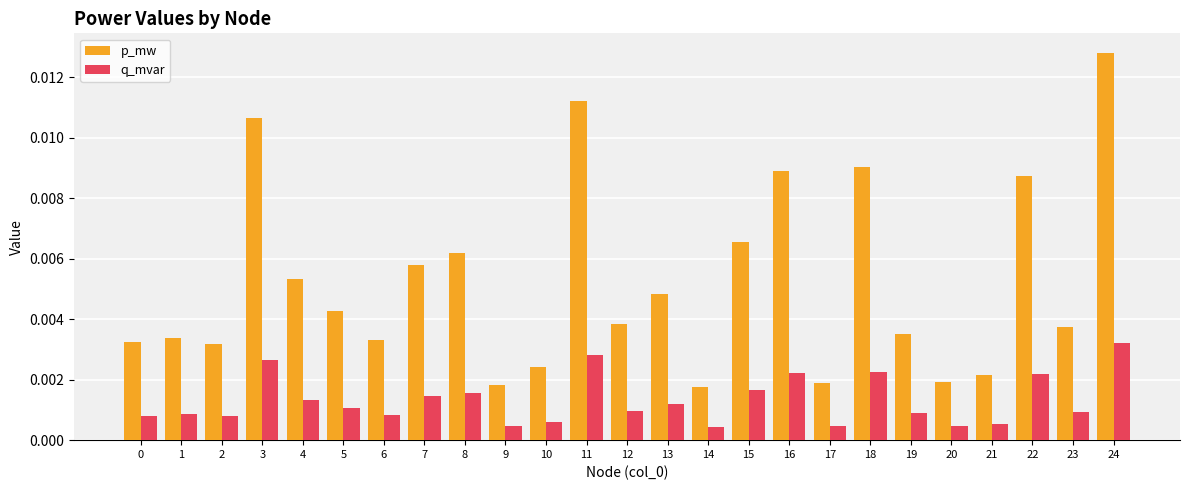

At how many categories does at least one series exceed 0?

25